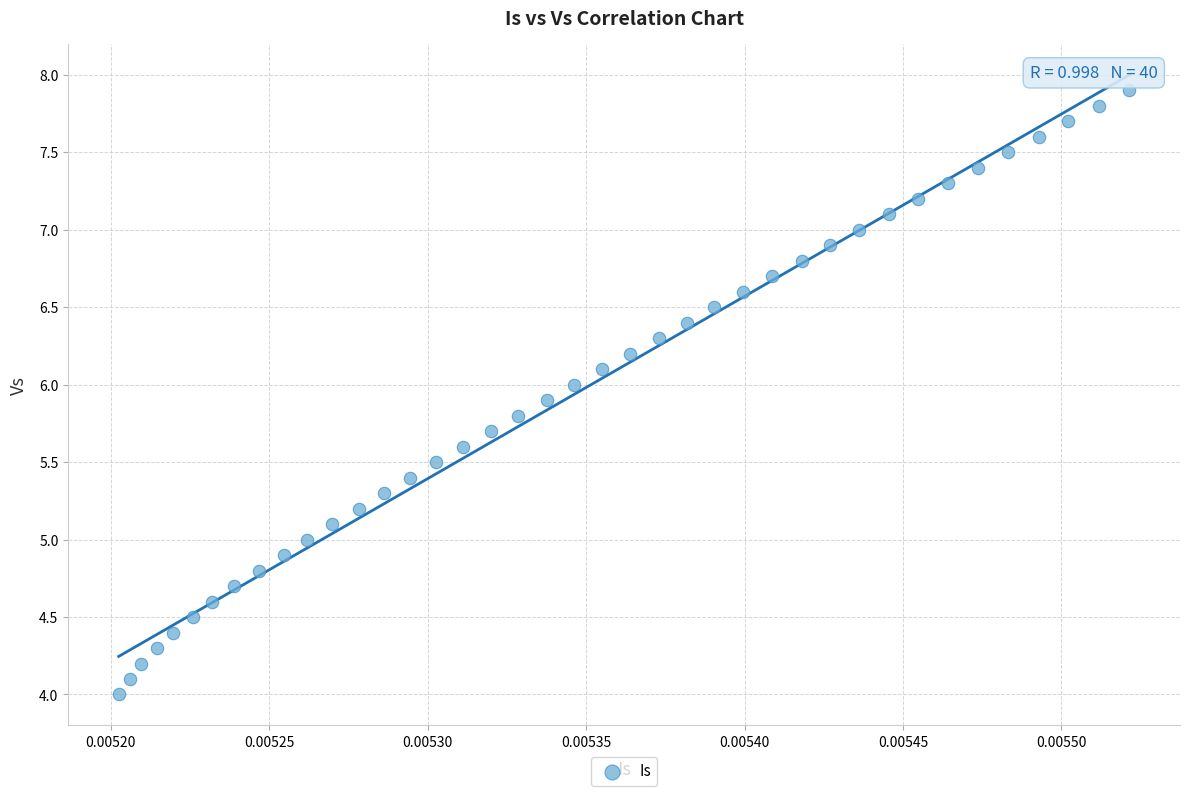

What is the range of Y values (max minus min)?

3.9